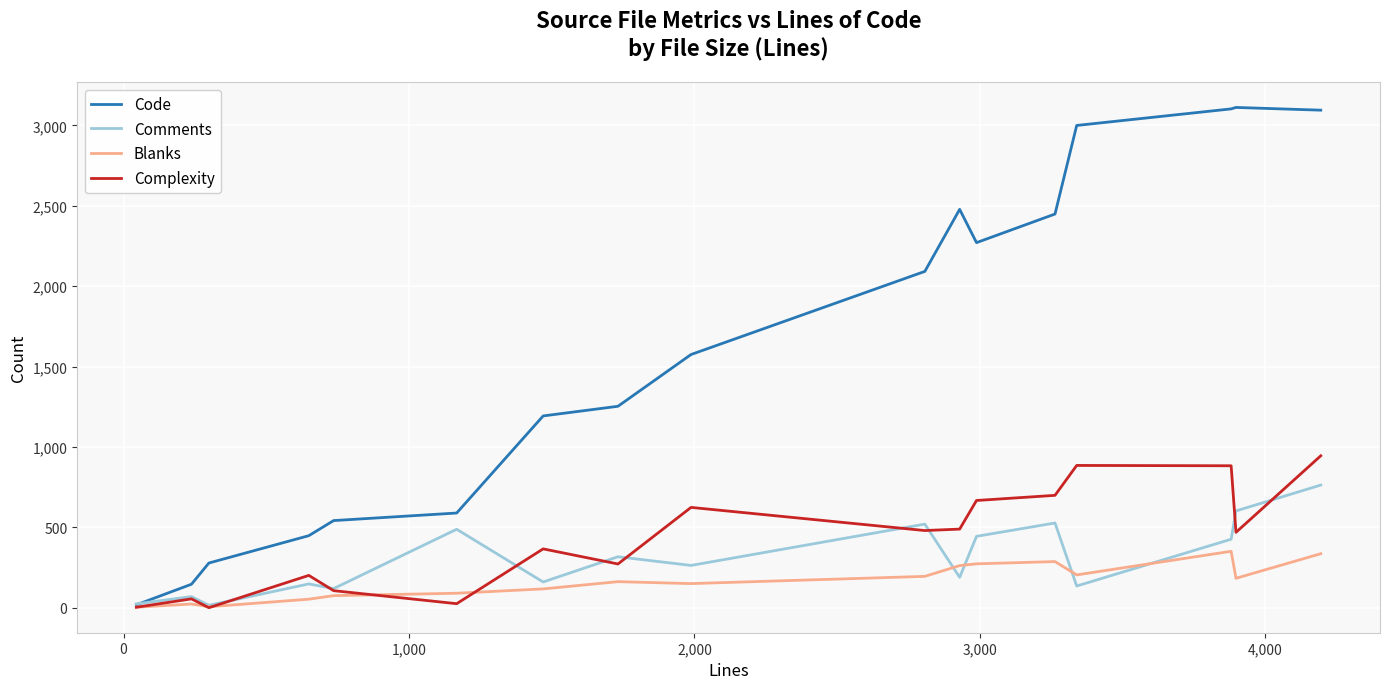

Rank the series by their maximum value, from lowest to highest.

Blanks, Comments, Complexity, Code